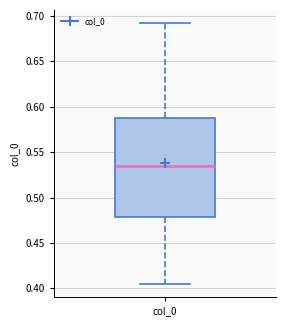

Where does the median line of the box for col_0 sit on the y-axis? The values are not printed on the chart, so give them approximately, as read against the axis.

0.535